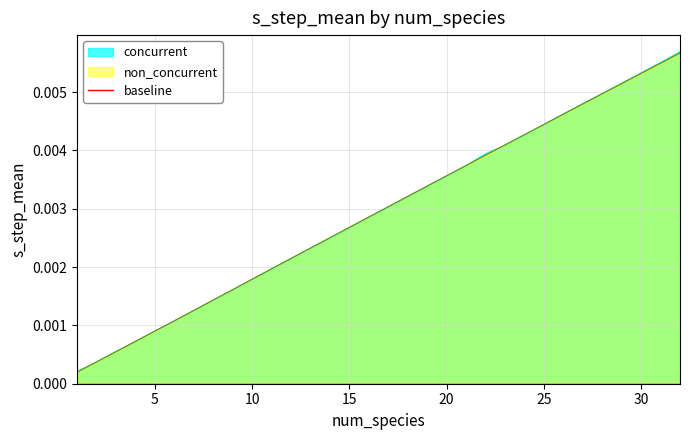

Rank the series at 17 from highest to lowest value.

non_concurrent, concurrent